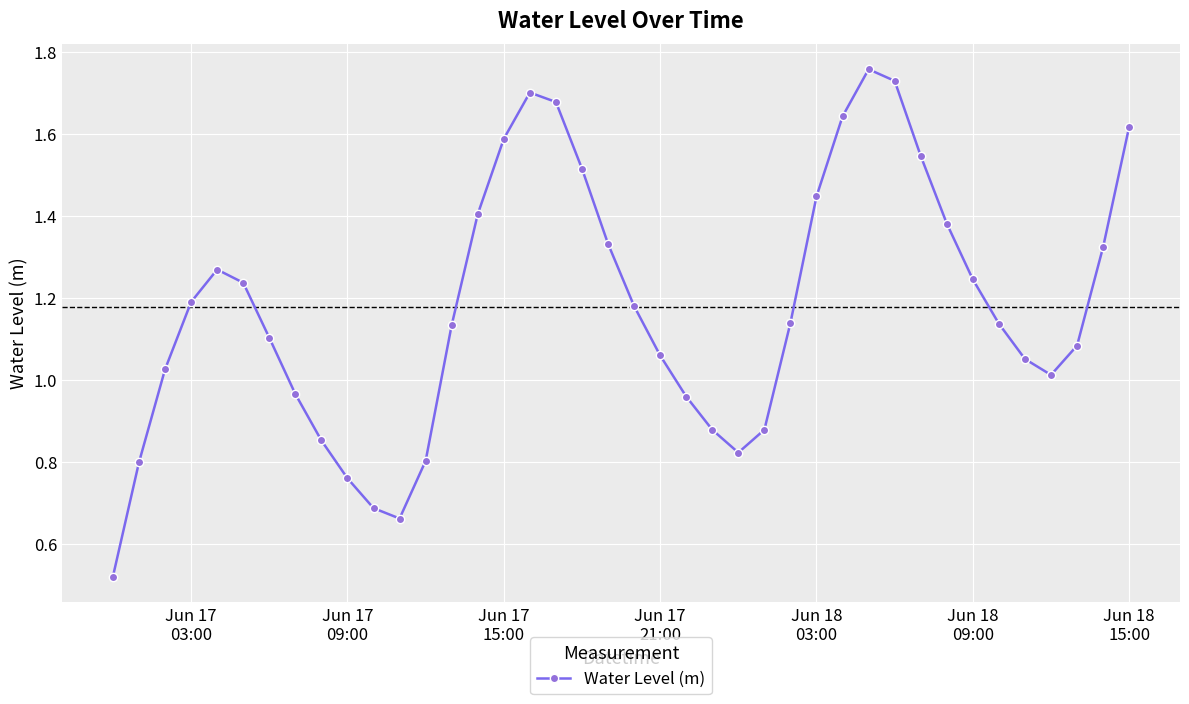

True or false: there are more than 2 points higher than both neighbors.

True